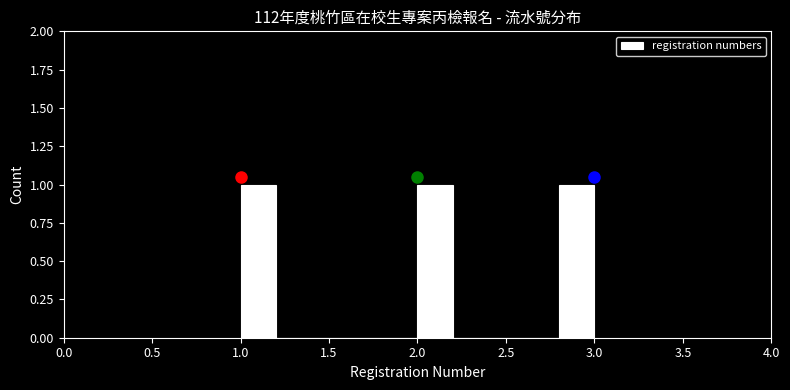

Reading left to right, list every bar in this chart as the range it spans on the x-axis followed by its height. The values are not printed on the chart, so give them approximately, as read against the axis.

1.0 to 1.2: 1
1.2 to 1.4: 0
1.4 to 1.6: 0
1.6 to 1.8: 0
1.8 to 2.0: 0
2.0 to 2.2: 1
2.2 to 2.4: 0
2.4 to 2.6: 0
2.6 to 2.8: 0
2.8 to 3.0: 1